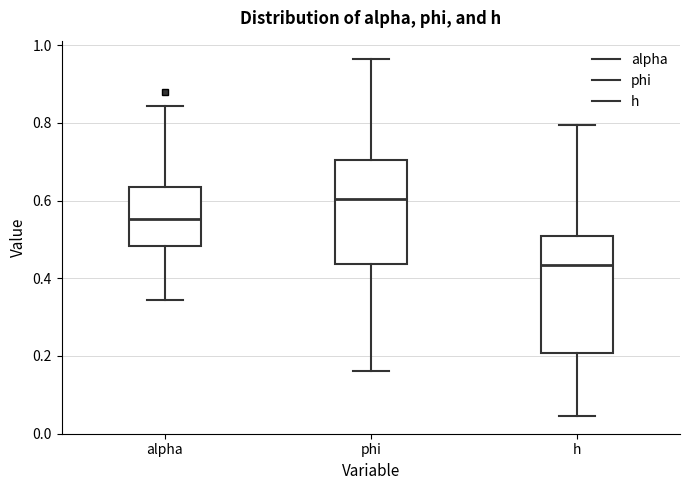

Reading left to right, read every box against the y-axis: the position of its median line, the range the box covers, and the ends of its whiskers. The values are not printed on the chart, so give them approximately, as read against the axis.

alpha: median 0.56, box 0.48 to 0.64, whiskers 0.34 to 0.84
phi: median 0.60, box 0.44 to 0.70, whiskers 0.16 to 0.96
h: median 0.44, box 0.20 to 0.50, whiskers 0.04 to 0.80